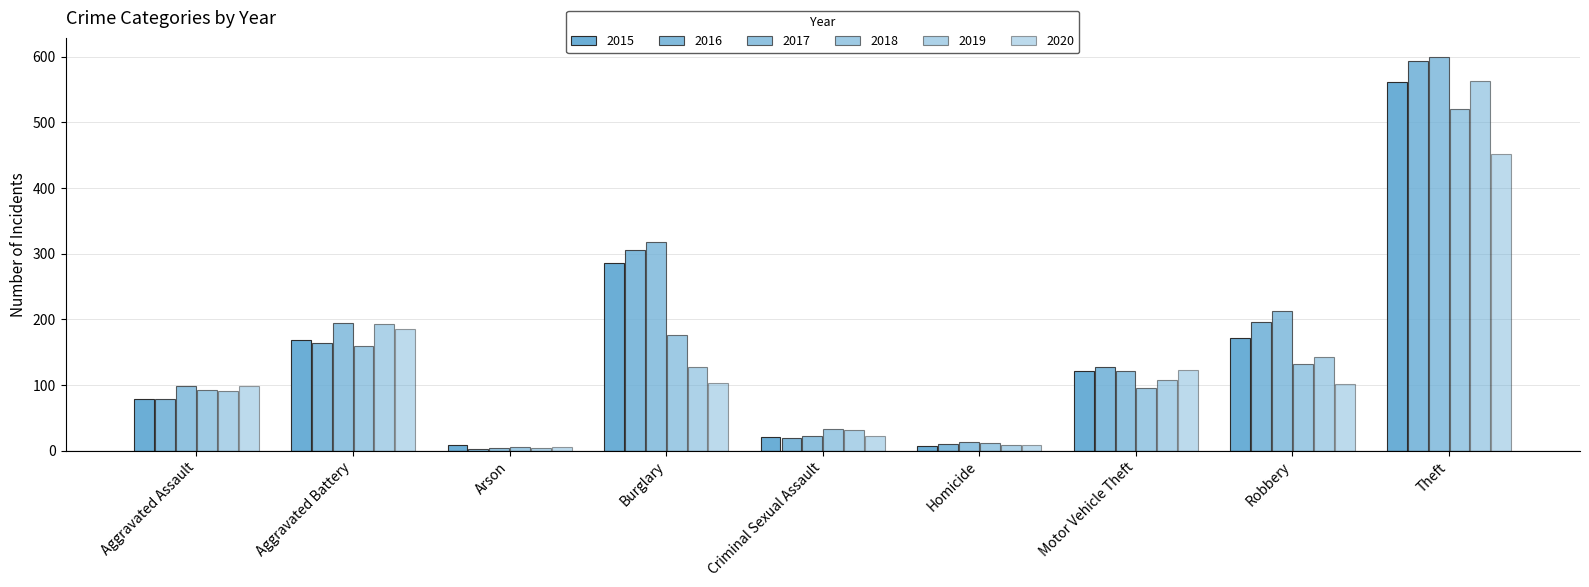

Which series has the largest range (max minus min)?

2017